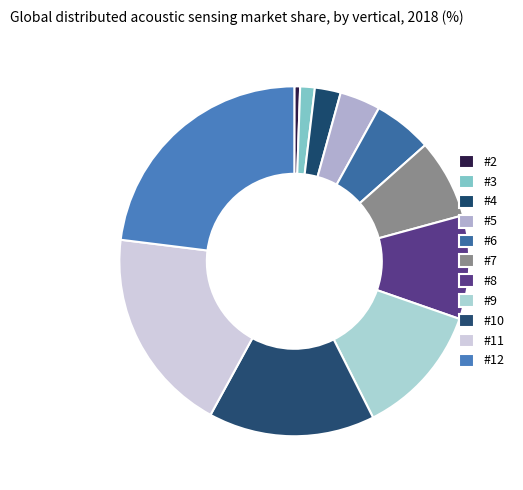

True or false: #6 accounts for 11% of the total.

False